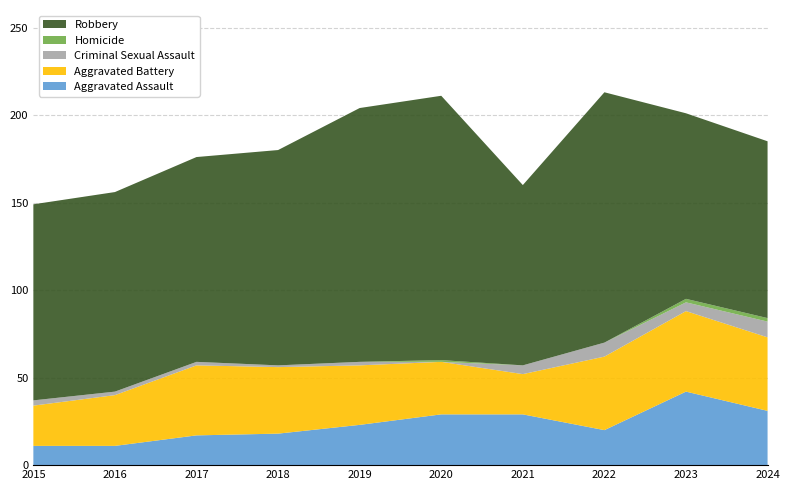

Reading right to left, transcribe all the data shown in this chart.

Aggravated Assault: 2024=31	2023=42	2022=20	2021=29	2020=29	2019=23	2018=18	2017=17	2016=11	2015=11
Aggravated Battery: 2024=42	2023=46	2022=42	2021=23	2020=30	2019=34	2018=38	2017=40	2016=29	2015=23
Criminal Sexual Assault: 2024=9	2023=5	2022=8	2021=5	2020=0	2019=2	2018=1	2017=2	2016=2	2015=3
Homicide: 2024=2	2023=2	2022=0	2021=0	2020=1	2019=0	2018=0	2017=0	2016=0	2015=0
Robbery: 2024=101	2023=106	2022=143	2021=103	2020=151	2019=145	2018=123	2017=117	2016=114	2015=112